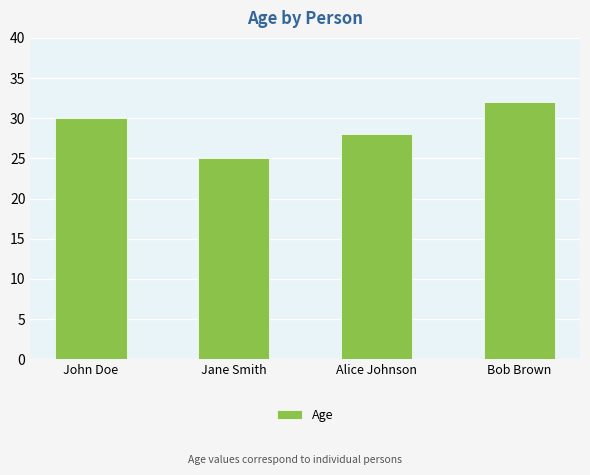

Reading right to left, list all the values displayed in this chart.

Bob Brown=32	Alice Johnson=28	Jane Smith=25	John Doe=30